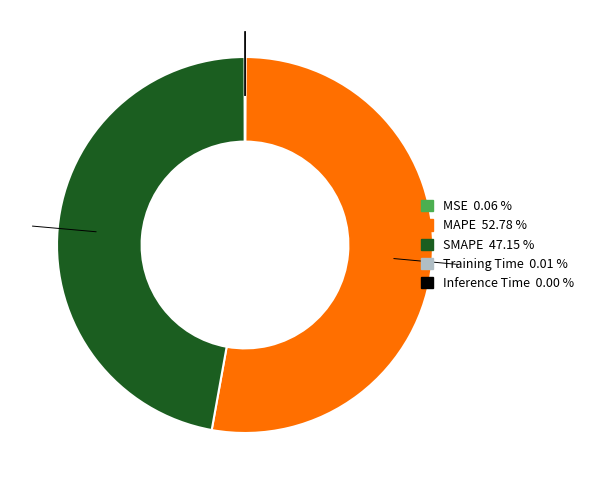

Is there a majority slice in this chart?

Yes